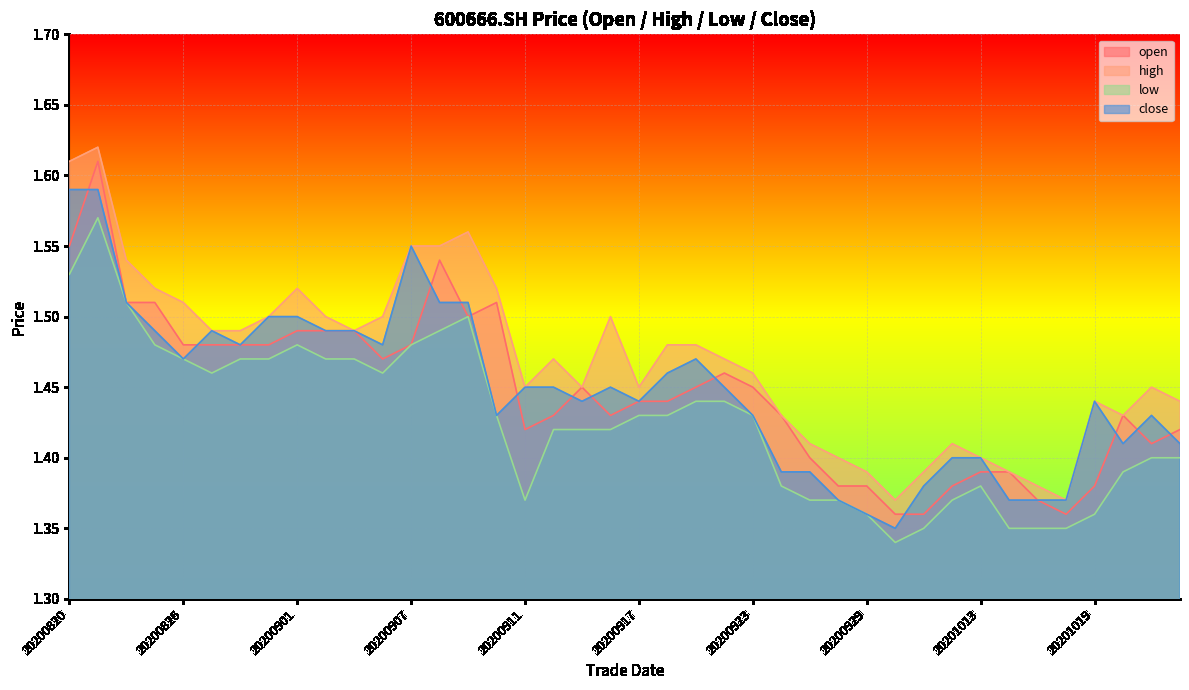

What is the sum of the open values at 20200922 and 20201014?

2.8